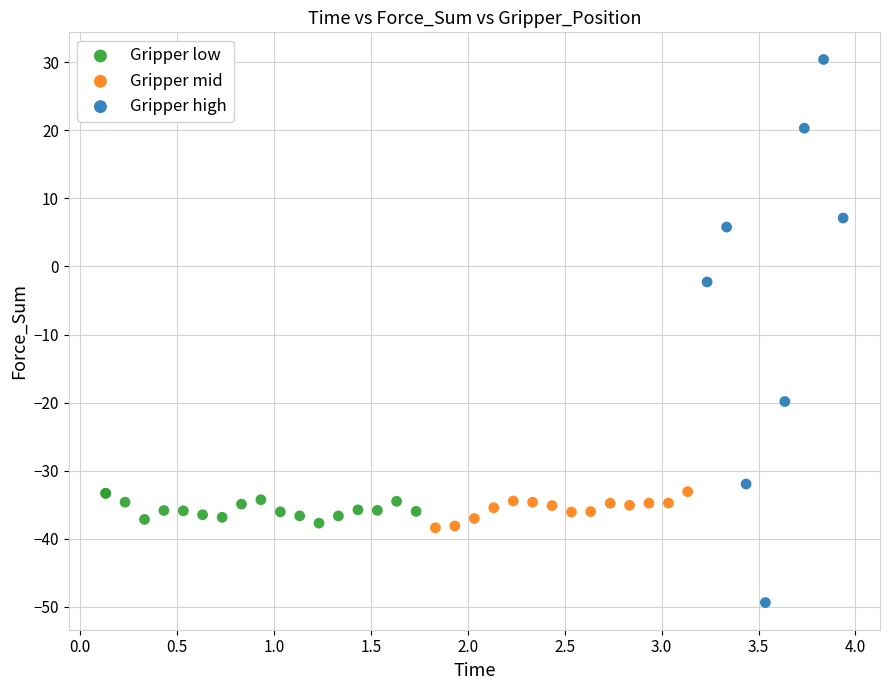

Which series contains the highest Y value?

Gripper high